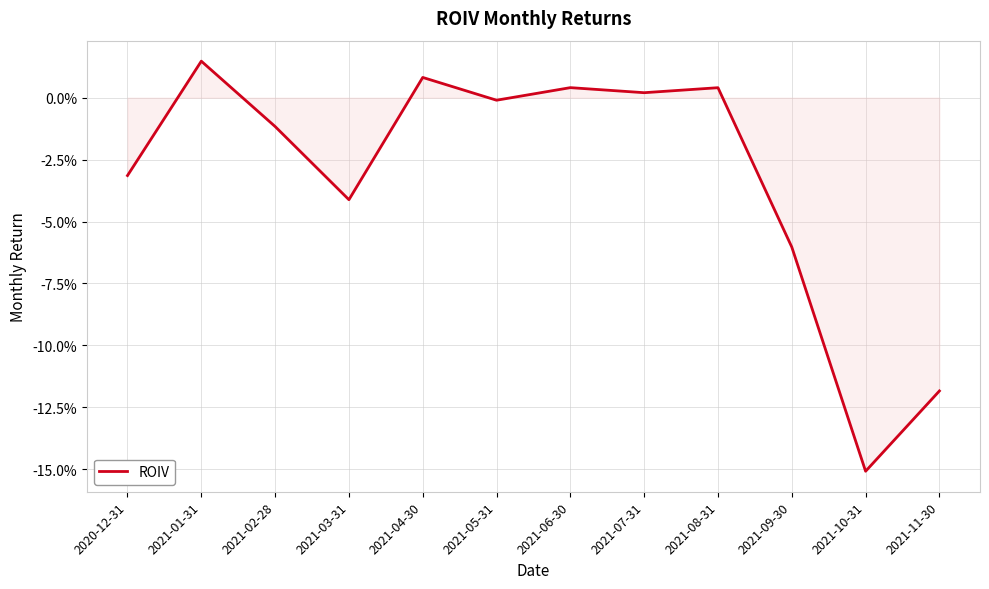

Reading left to right, list all the values displayed in this chart.

2020-12-31=-0.0	2021-01-31=0.0	2021-02-28=-0.0	2021-03-31=-0.0	2021-04-30=0.0	2021-05-31=-0.0	2021-06-30=0.0	2021-07-31=0.0	2021-08-31=0.0	2021-09-30=-0.1	2021-10-31=-0.2	2021-11-30=-0.1